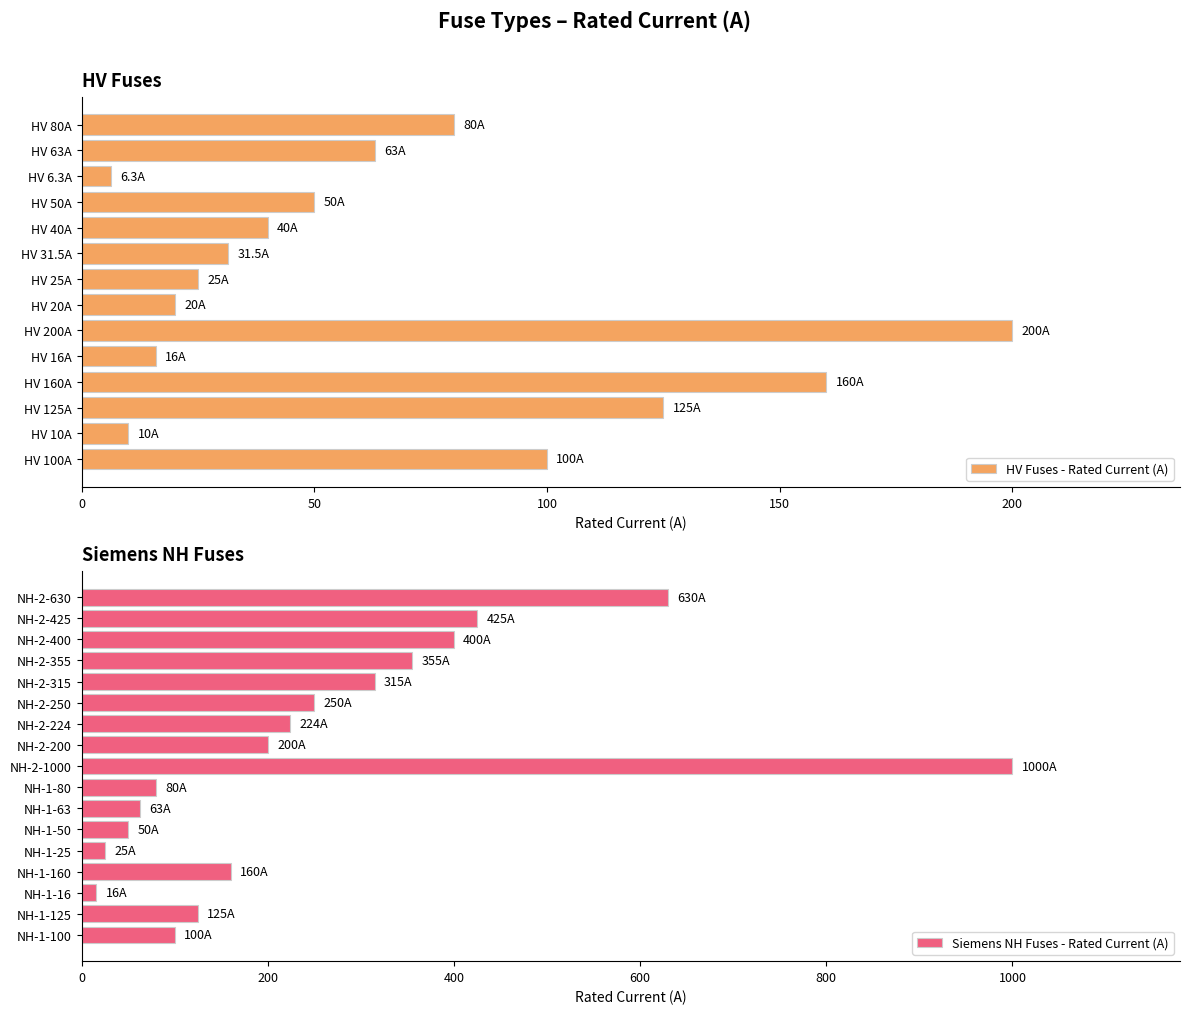

List the labels in order of value, largest first.

NH-2-1000, NH-2-630, NH-2-425, NH-2-400, NH-2-355, NH-2-315, NH-2-250, NH-2-224, HV 200A, NH-2-200, HV 160A, NH-1-160, HV 125A, NH-1-125, HV 100A, NH-1-100, HV 80A, NH-1-80, HV 63A, NH-1-63, HV 50A, NH-1-50, HV 40A, HV 31.5A, HV 25A, NH-1-25, HV 20A, HV 16A, NH-1-16, HV 10A, HV 6.3A